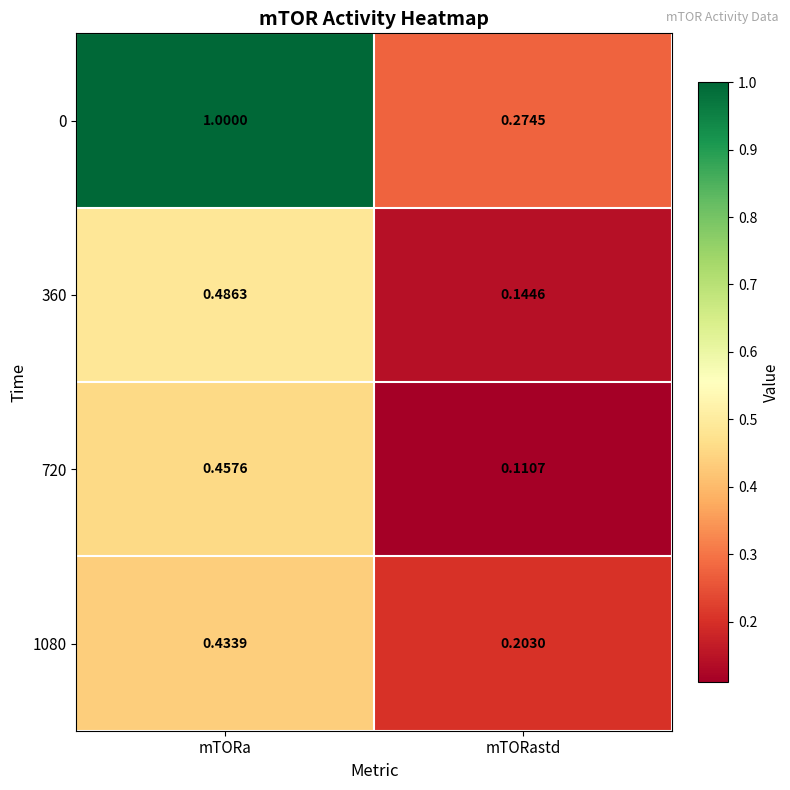

At which category is the sum across all series the highest?

mTORa